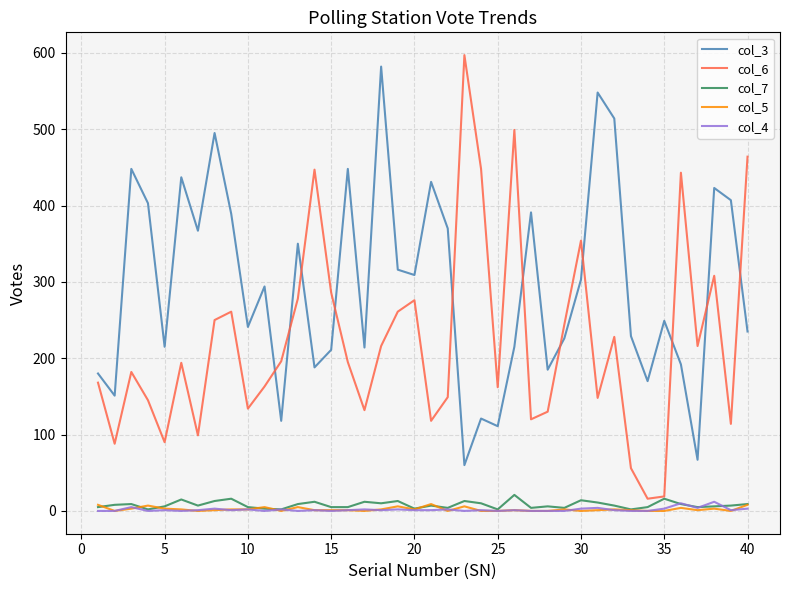

True or false: col_4 and col_3 intersect in this chart.

False